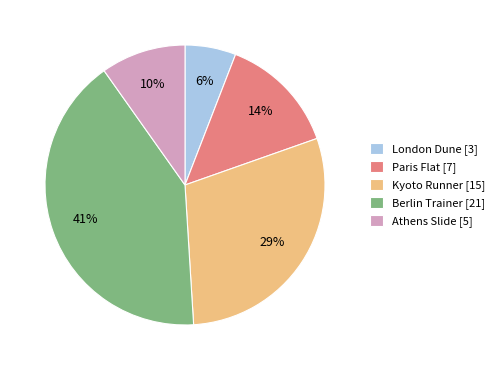

To the nearest percent, what is the difference between the largest and smallest slice percentages?

35%